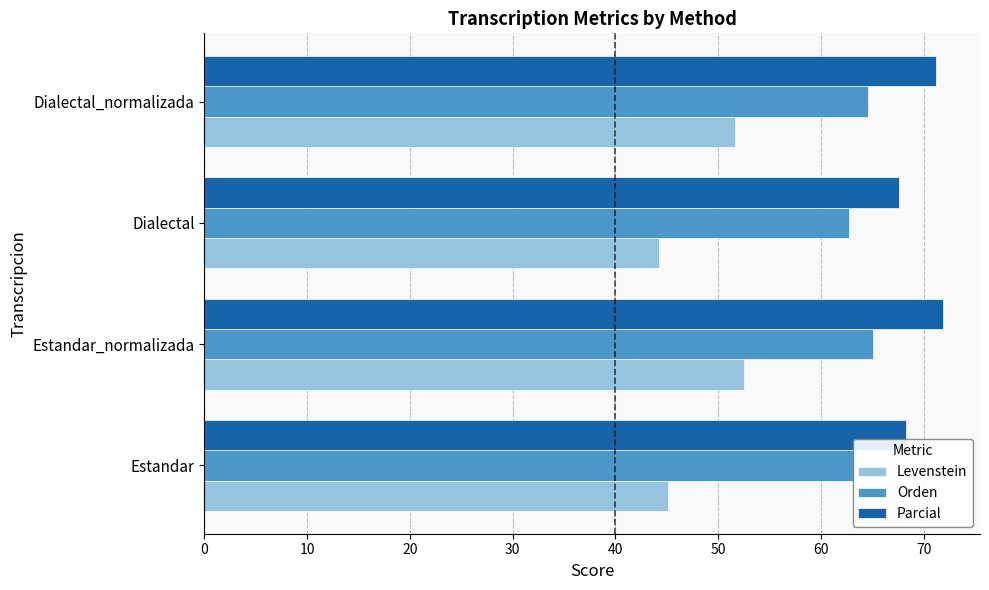

What is the difference between the second highest and second lowest values in the Orden series?

1.3